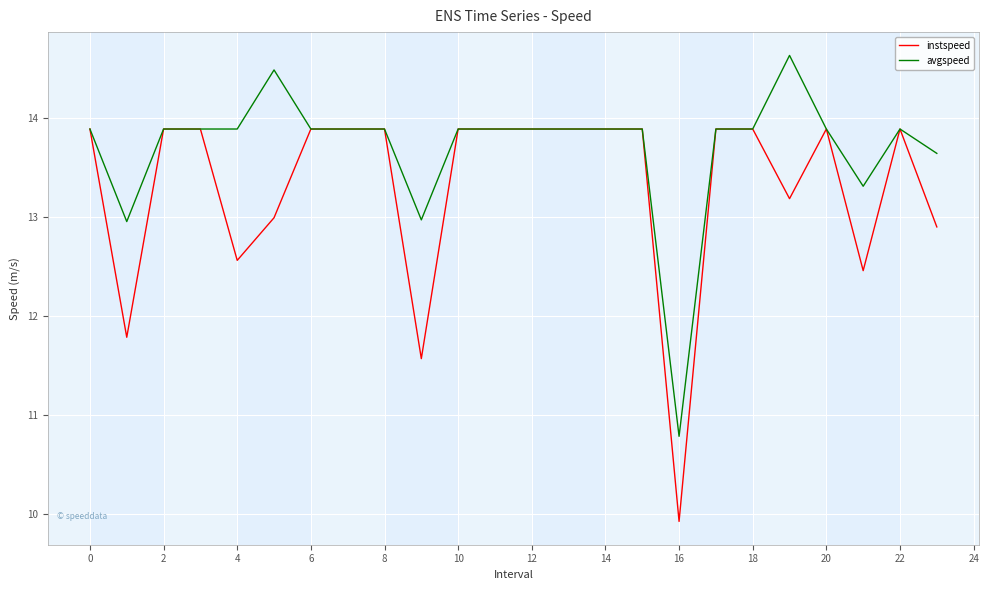

Which series has the widest spread of values?

instspeed